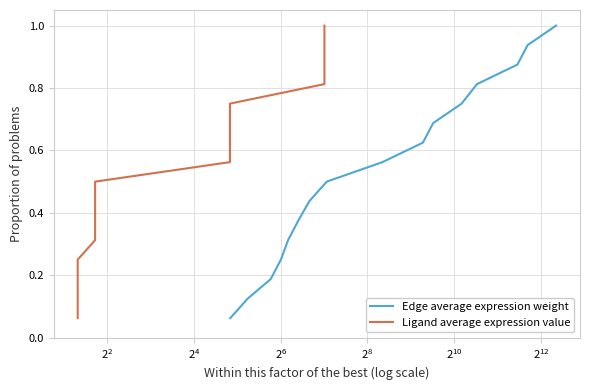

Is it true that Edge average expression weight equals 0.3 at $\mathdefault{2^{6}}$?

True